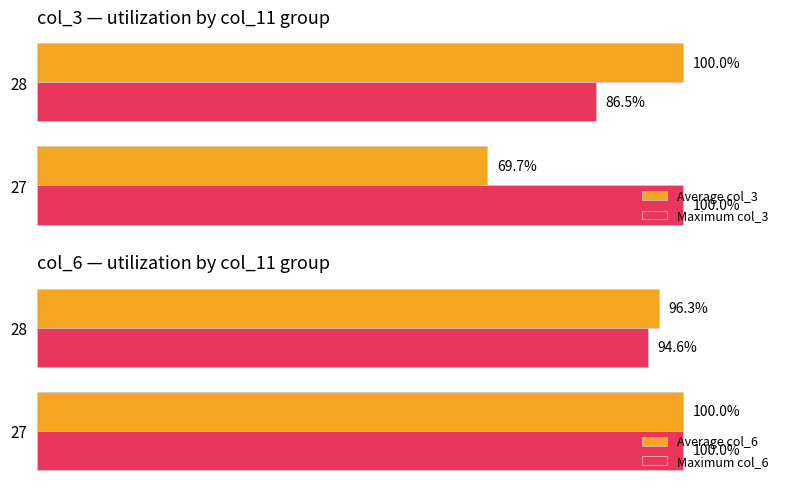

Does the chart contain any negative values?

No